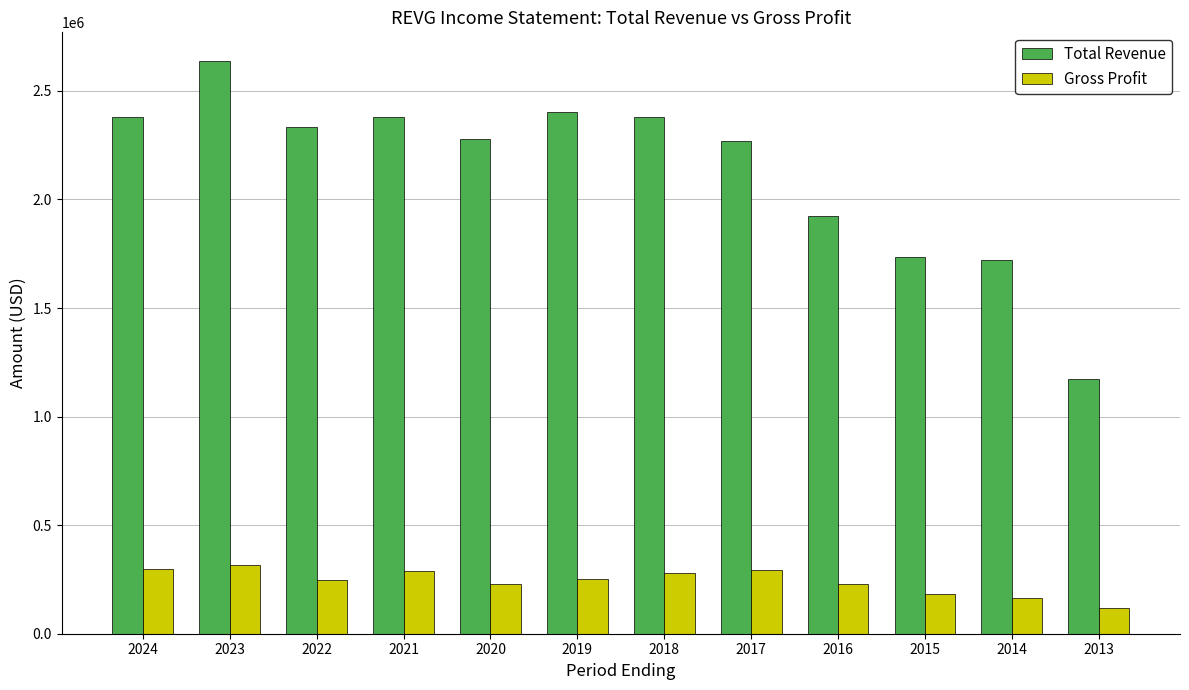

Rank the series by their average value, from lowest to highest.

Gross Profit, Total Revenue